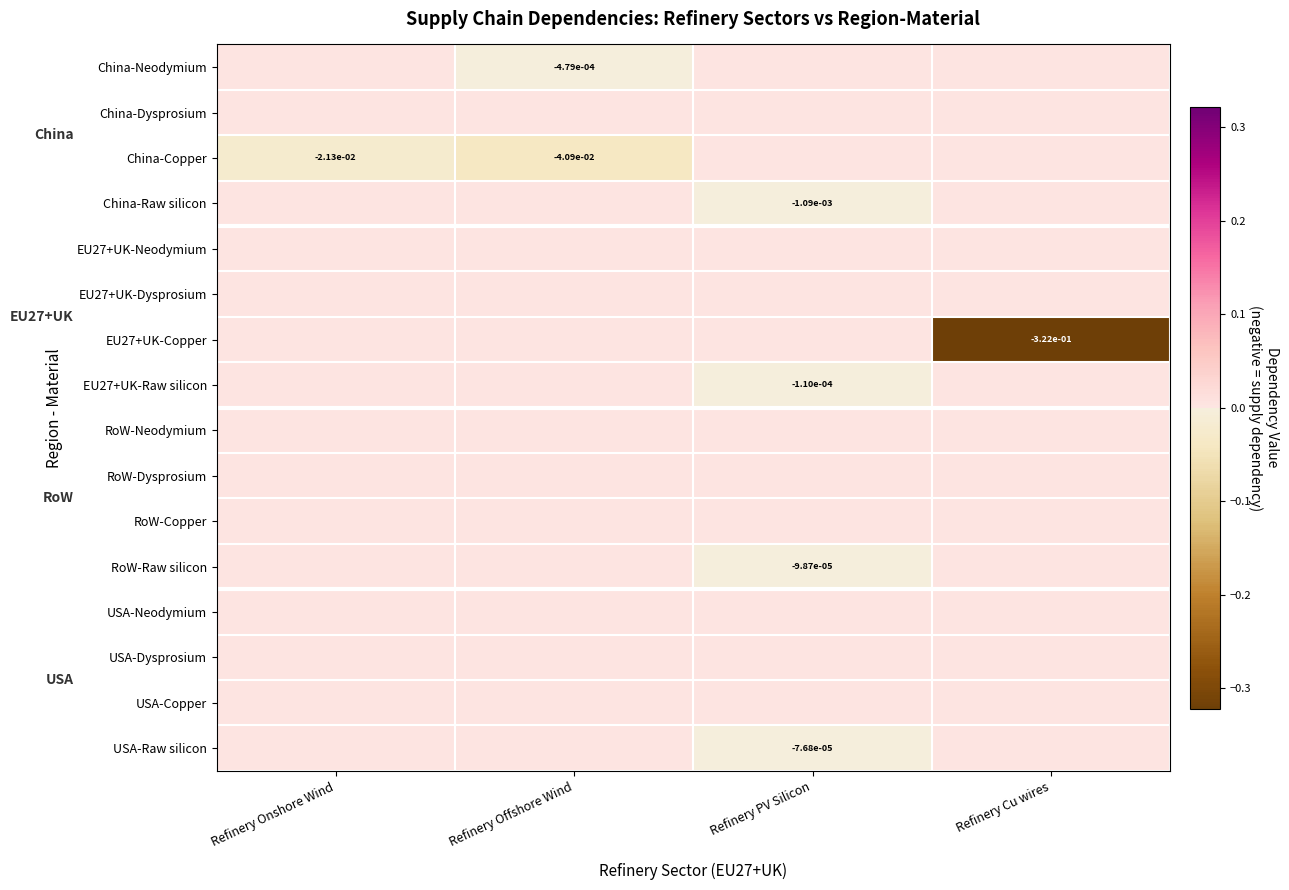

Is the value of USA-Dysprosium at Refinery PV Silicon greater than the value of RoW-Dysprosium at Refinery Offshore Wind?

No